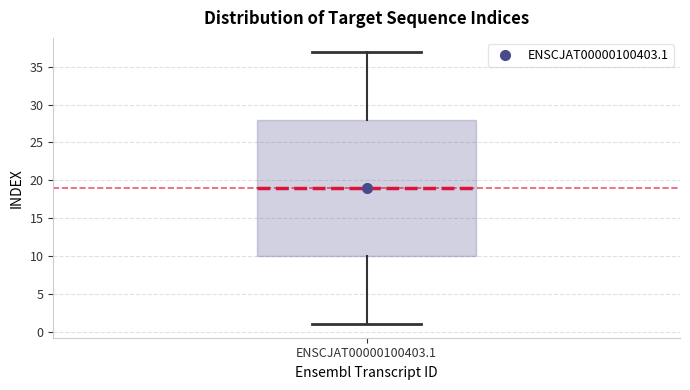

Where is the upper edge of the box for ENSCJAT00000100403.1 on the y-axis? The values are not printed on the chart, so give them approximately, as read against the axis.

28